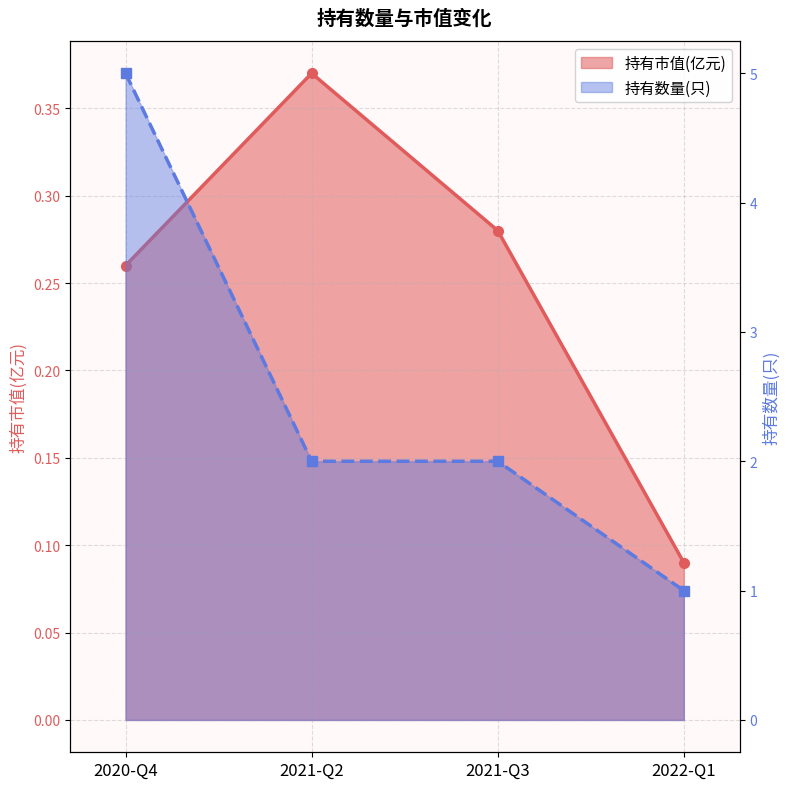

What value does the 持有市值(亿元) series have at 2021-Q3?

0.3